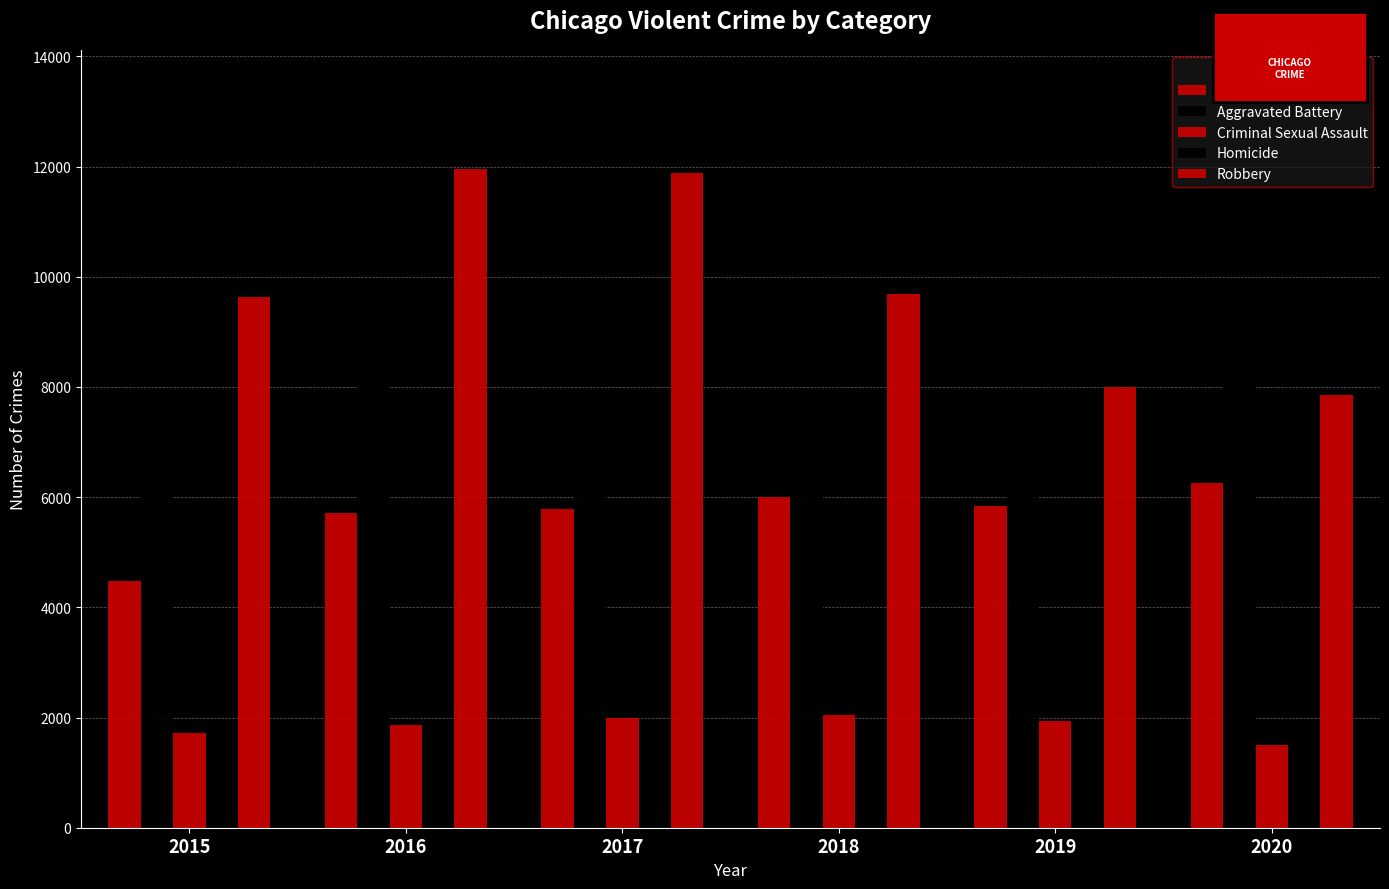

What is the value of the Robbery bar at the 6th from the left?

7855